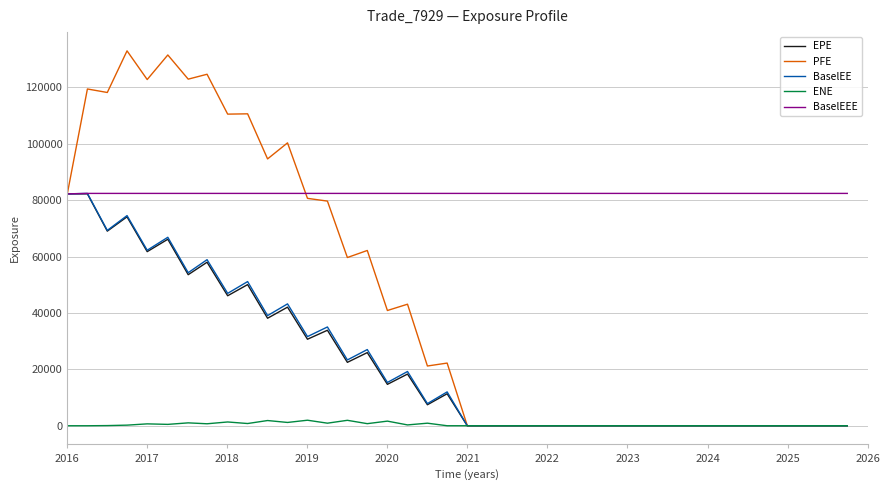

True or false: ENE and BaselEEE intersect in this chart.

False